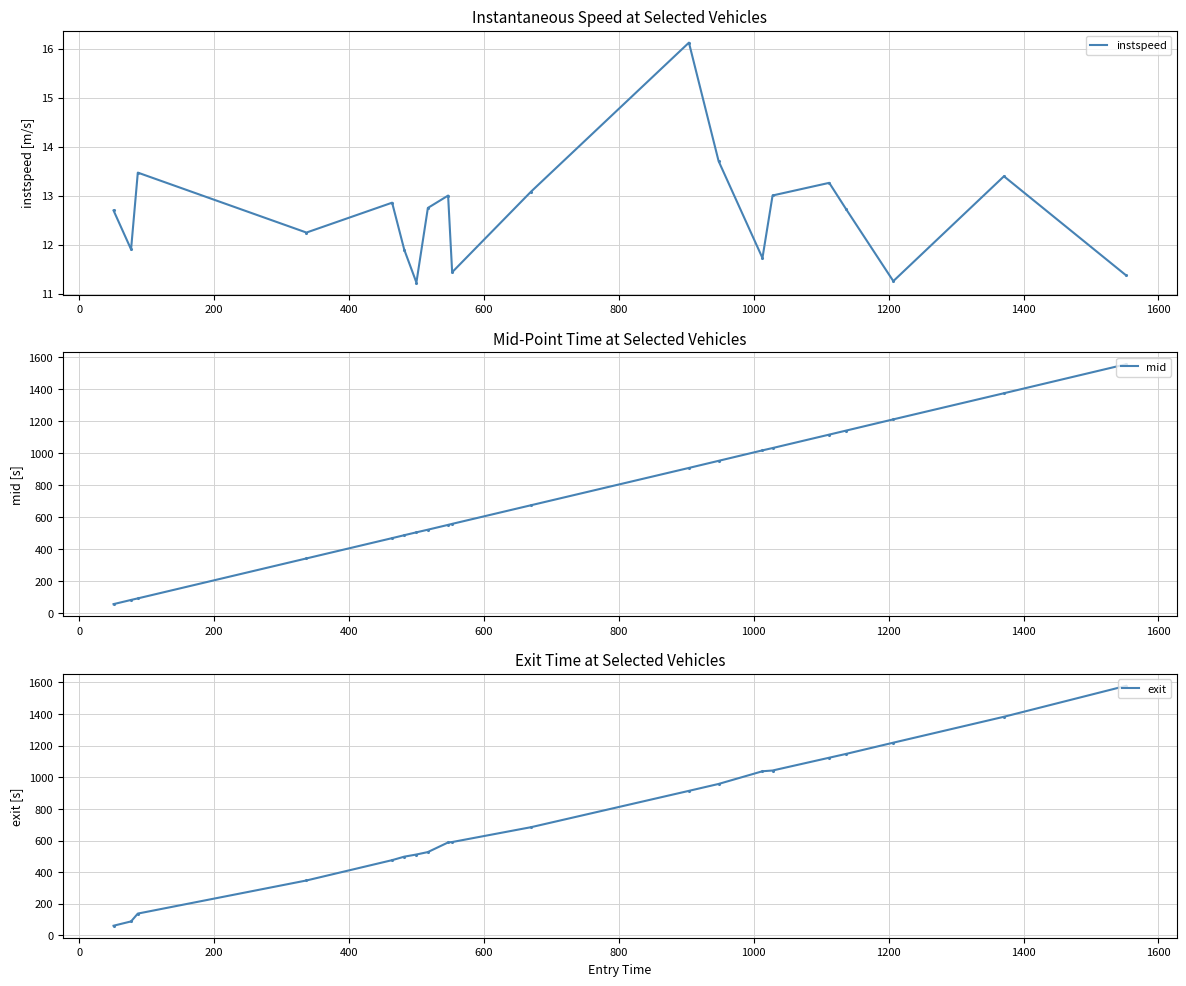

Which series has the widest spread of Y values?

exit